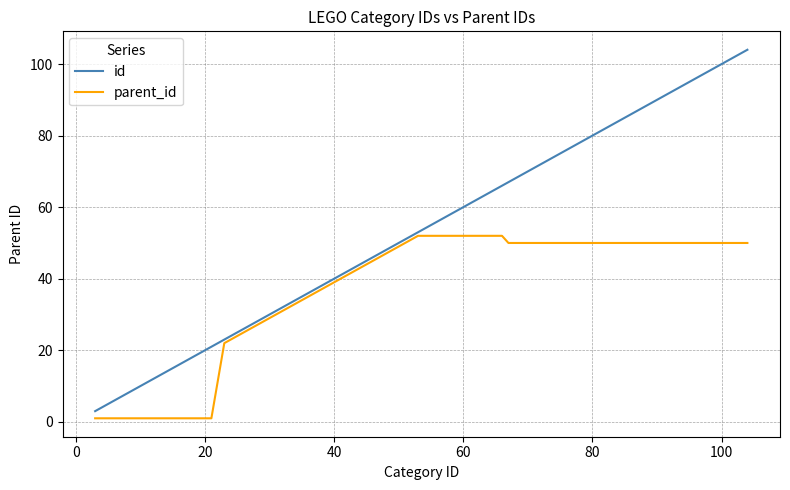

Rank the series by their maximum value, from lowest to highest.

parent_id, id